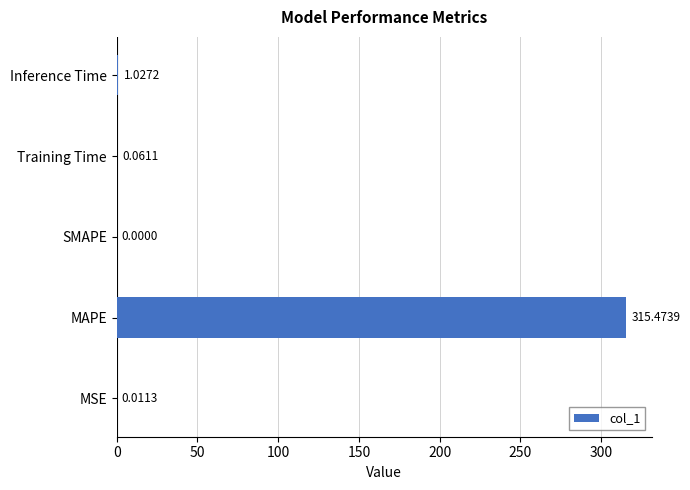

Between Inference Time and MAPE, which is larger?

MAPE